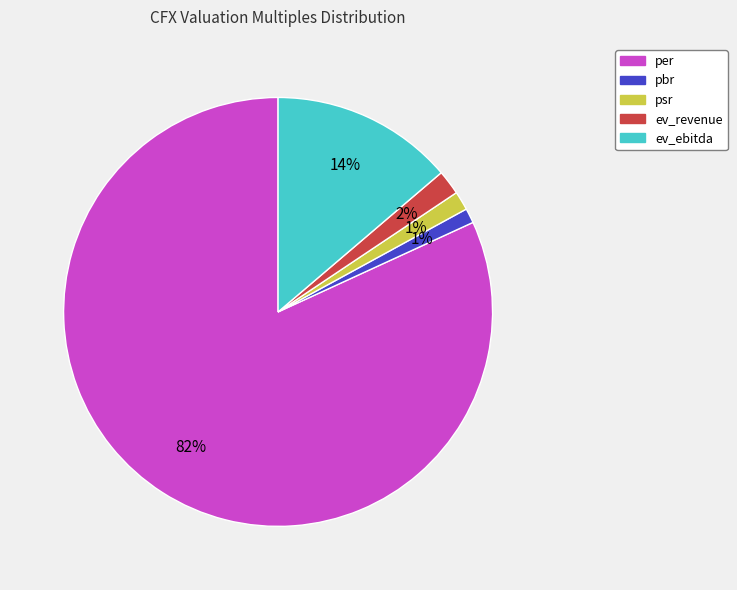

To the nearest percent, what percentage of the pie is ev_revenue?

2%